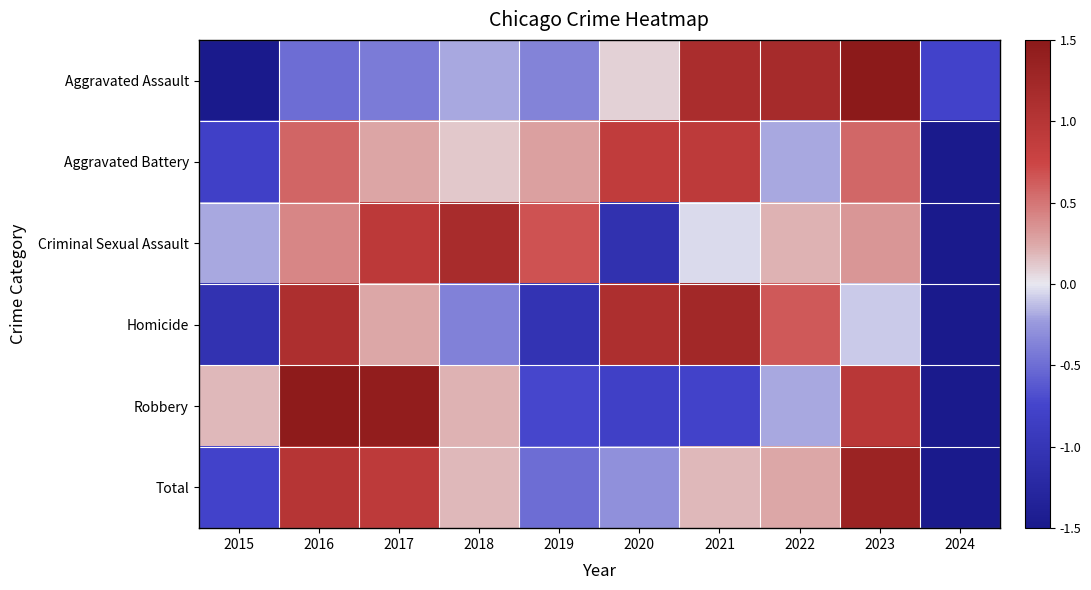

List the series in order of their peak value, lowest first.

Aggravated Battery, Criminal Sexual Assault, Homicide, Total, Robbery, Aggravated Assault